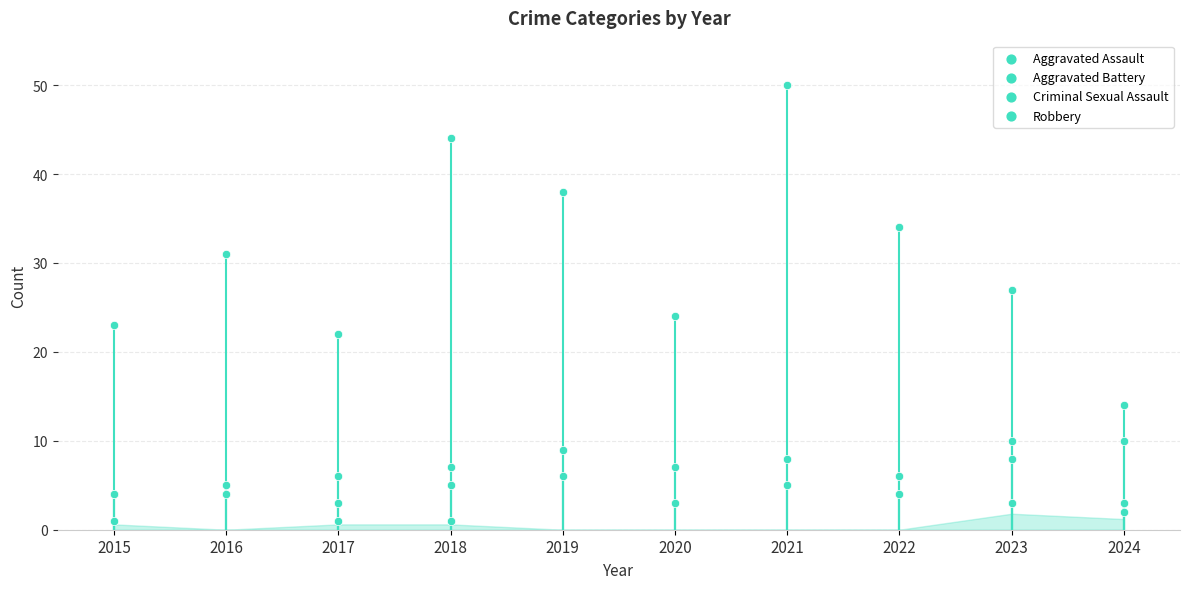

What are all the series names shown in the legend?

Aggravated Assault, Aggravated Battery, Criminal Sexual Assault, Robbery